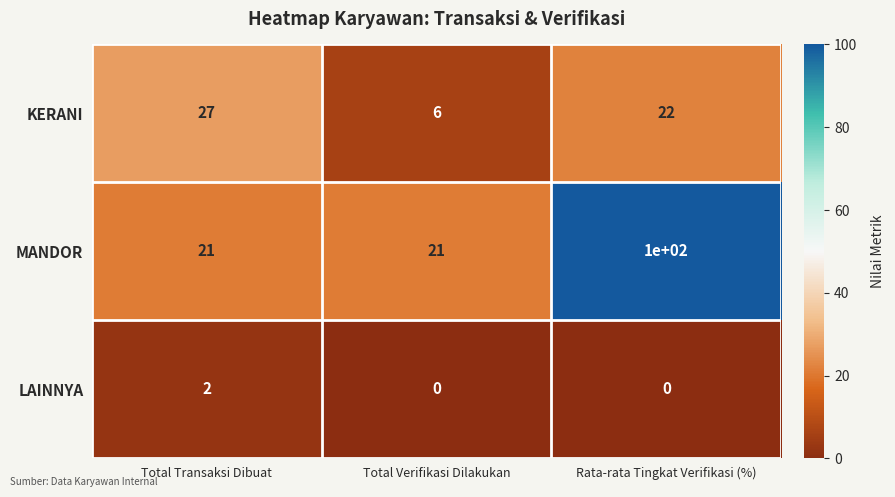

Which label corresponds to the largest value in the chart?

Rata-rata Tingkat Verifikasi (%)